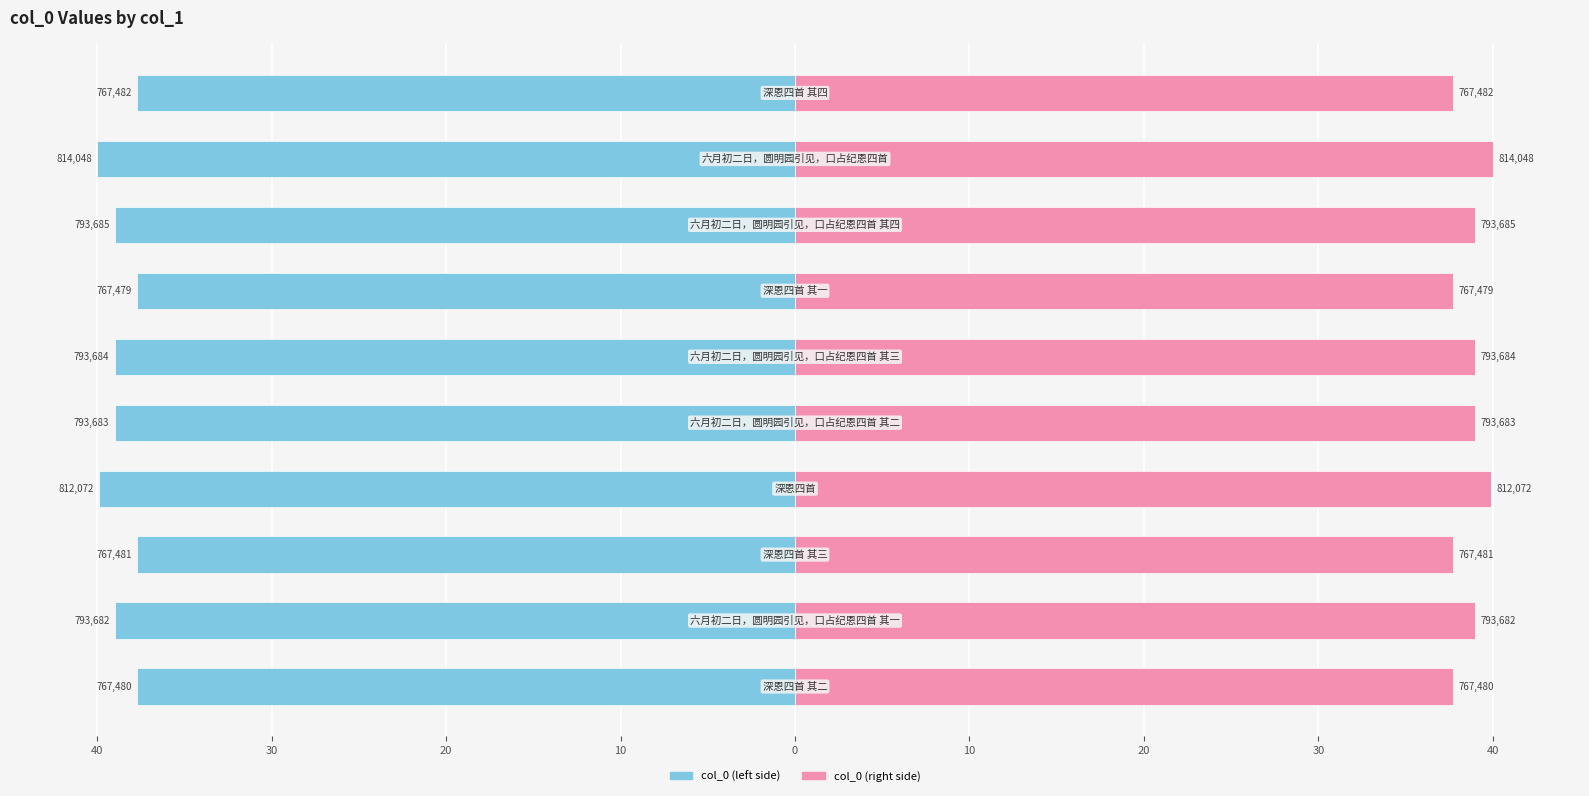

Where is col_0 (right) nearest to the value 38?

9